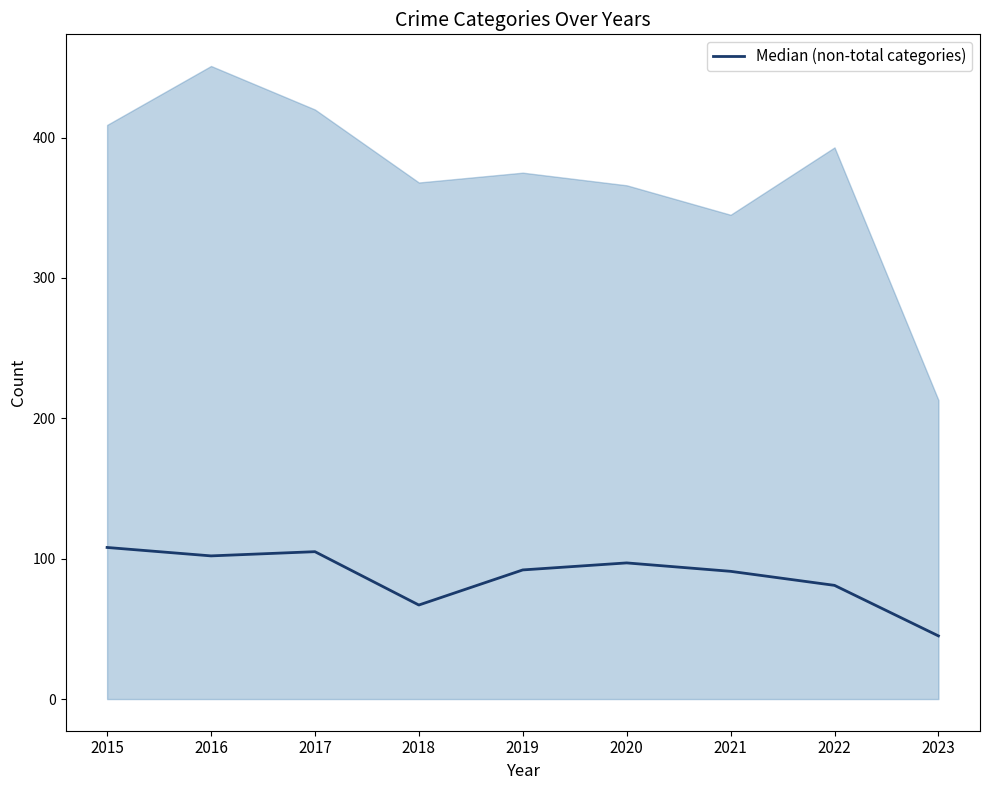

Reading left to right, transcribe all the data shown in this chart.

2015=108	2016=102	2017=105	2018=67	2019=92	2020=97	2021=91	2022=81	2023=45